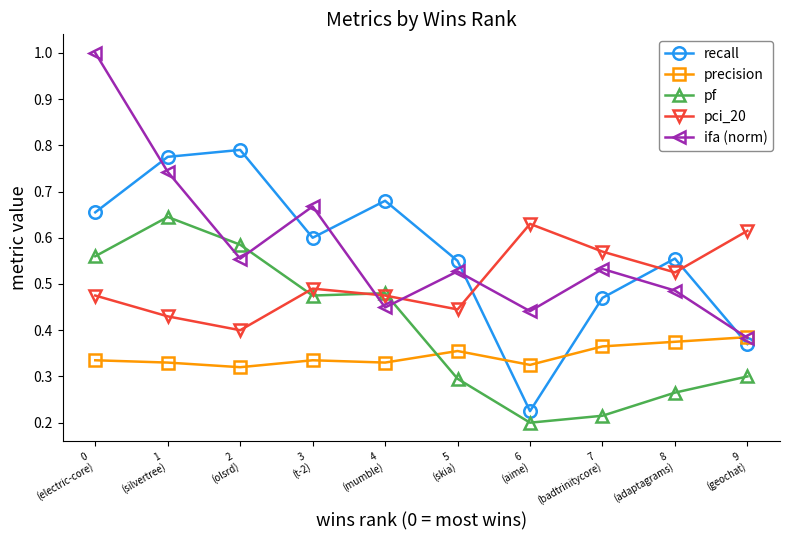

How many categories are shown in the chart?

10